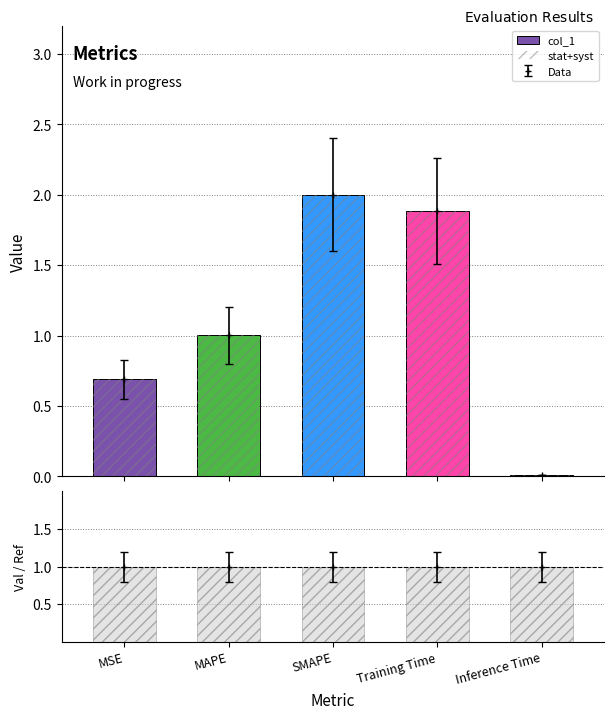

List the labels in order of stat+syst value, smallest first.

Inference Time, MSE, MAPE, Training Time, SMAPE